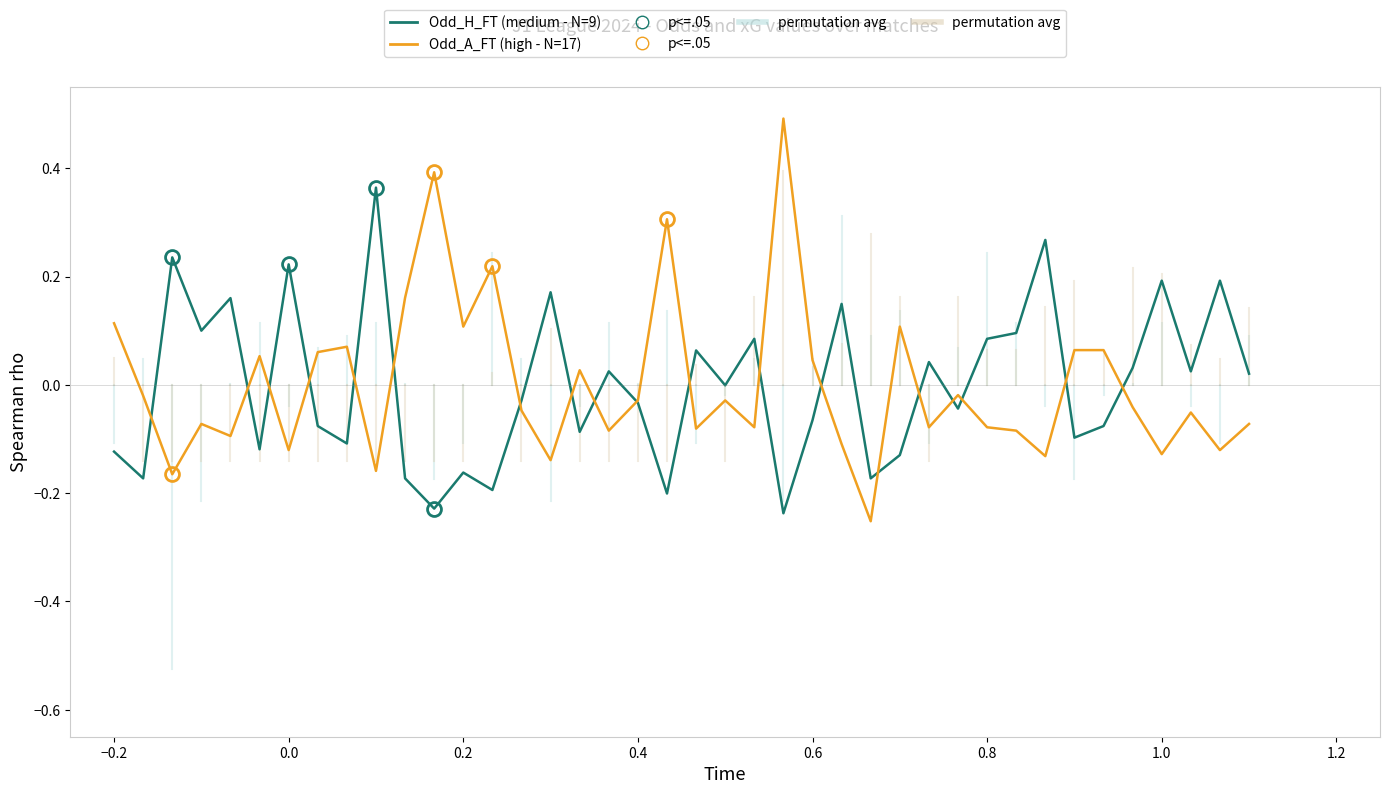

What is the highest value of the Odd_A_FT (high - N=17) series?

0.5